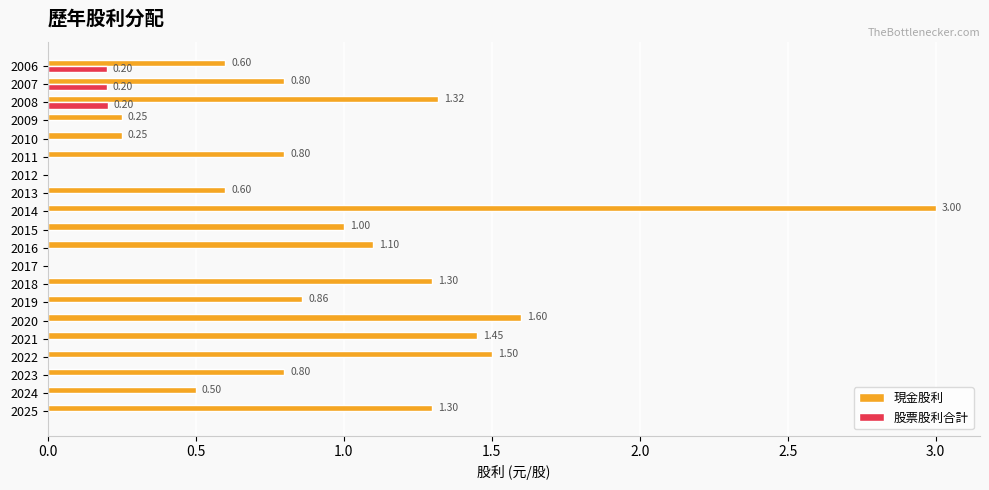

What is the sum of all 現金股利 values?

19.0